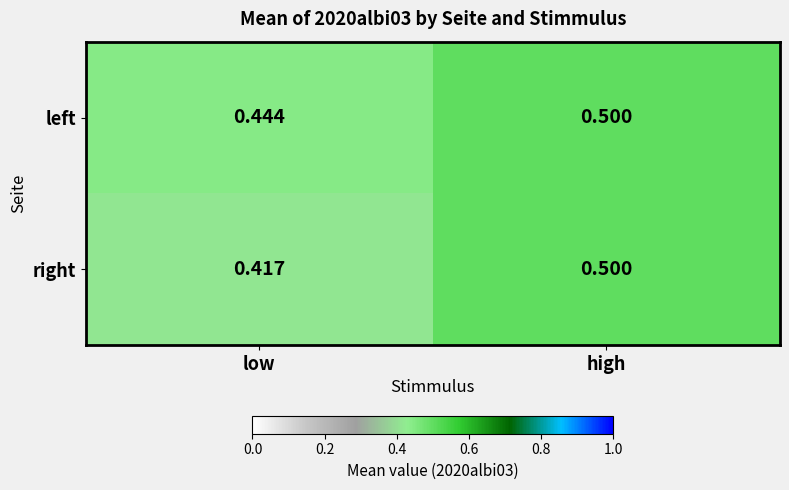

How many categories are shown in the chart?

2